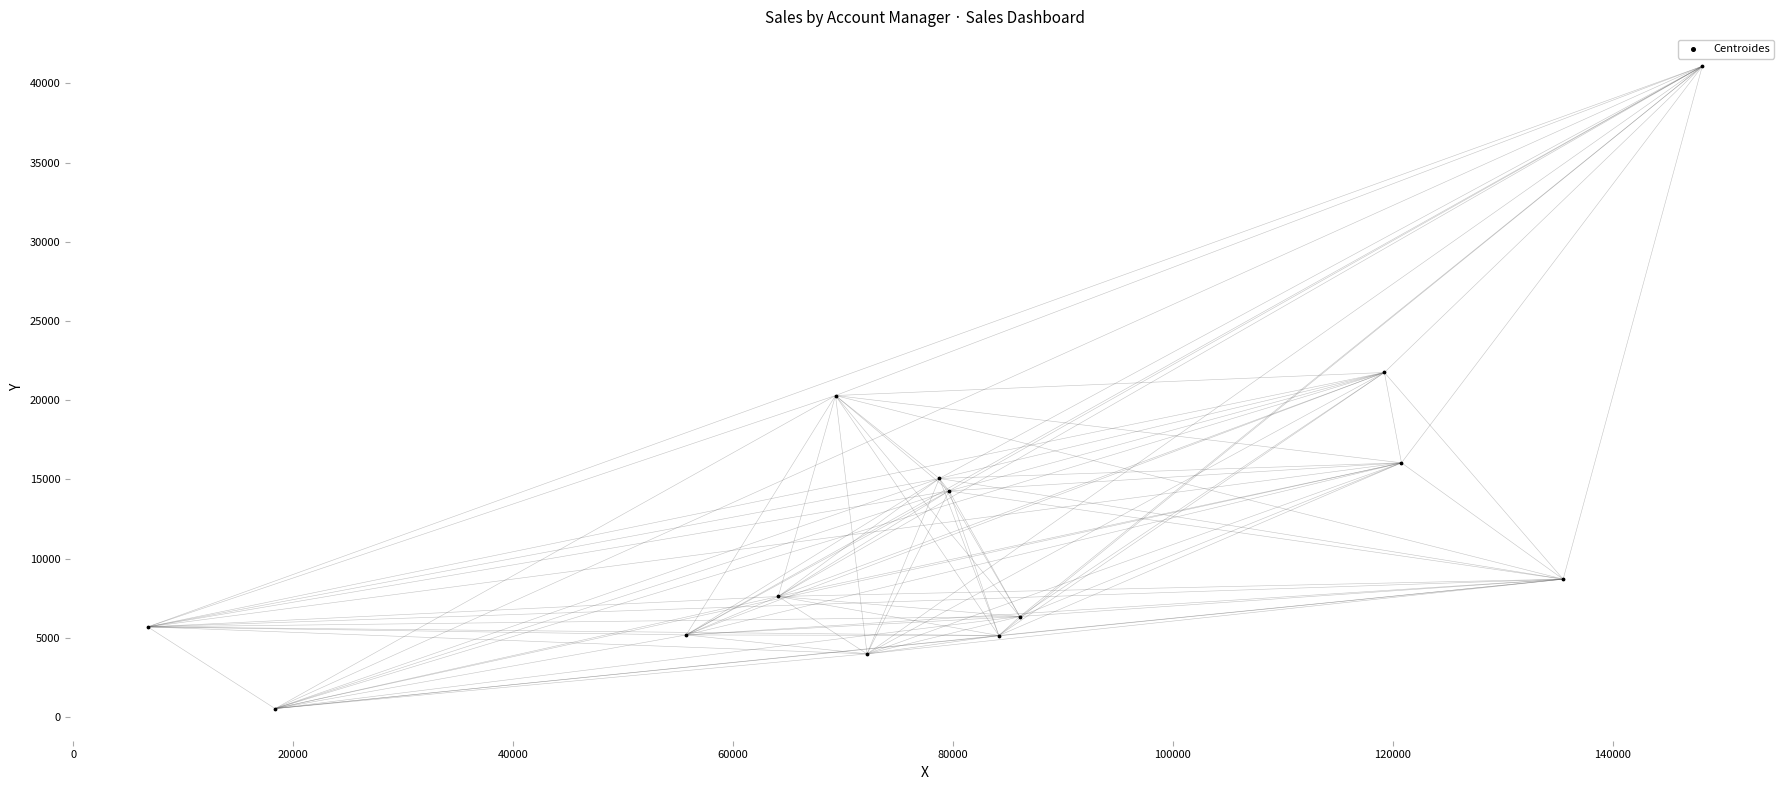

What is the range of Y values (max minus min)?

40538.5